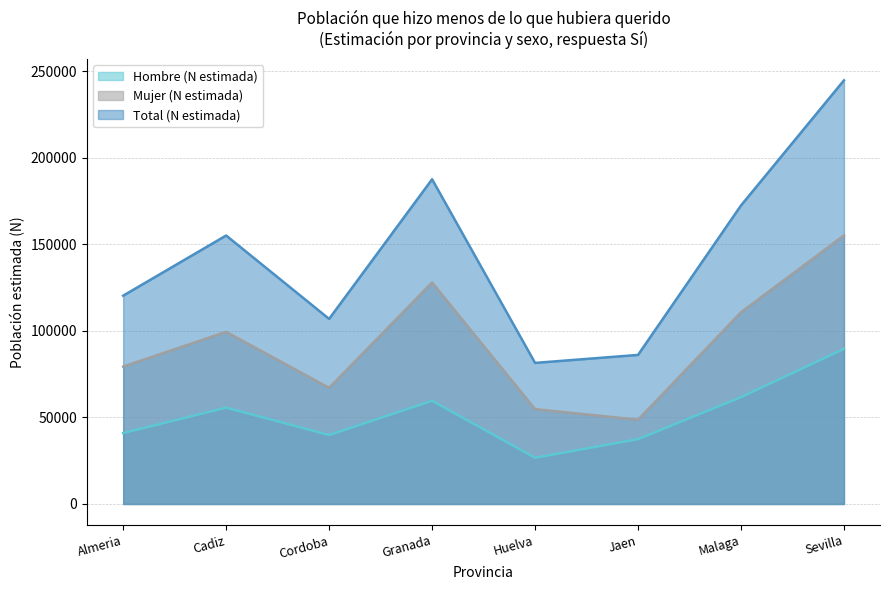

True or false: Hombre (N estimada) and Total (N estimada) intersect in this chart.

False